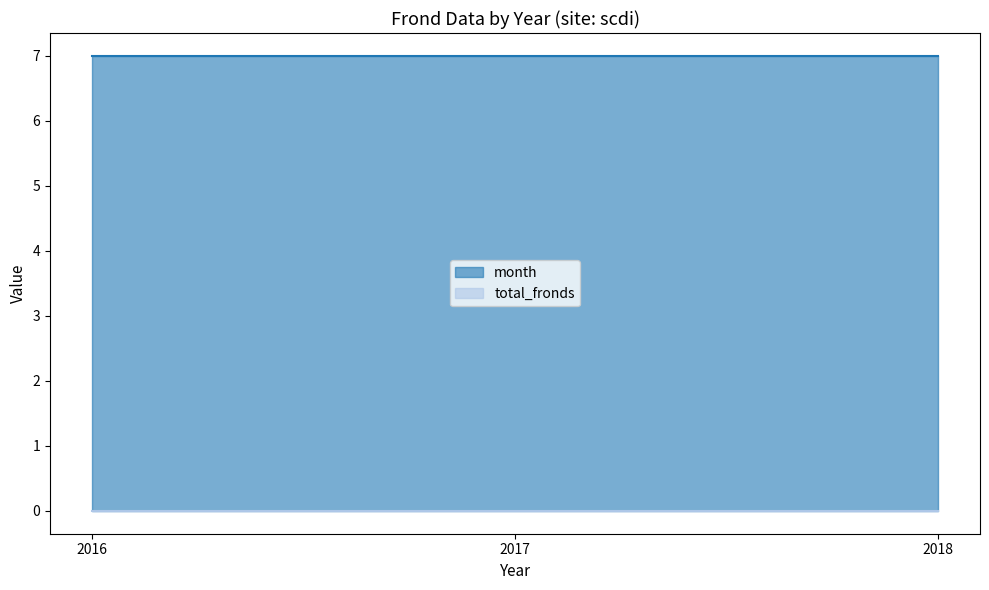

Reading left to right, transcribe all the data shown in this chart.

month: 2016=7	2017=7	2018=7
total_fronds: 2016=0	2017=0	2018=0